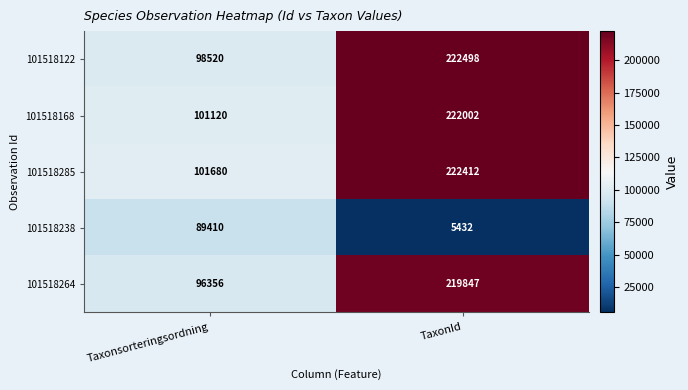

Reading left to right, what are all the values shown in this chart?

101518122: Taxonsorteringsordning=98520	TaxonId=222498
101518168: Taxonsorteringsordning=101120	TaxonId=222002
101518285: Taxonsorteringsordning=101680	TaxonId=222412
101518238: Taxonsorteringsordning=89410	TaxonId=5432
101518264: Taxonsorteringsordning=96356	TaxonId=219847